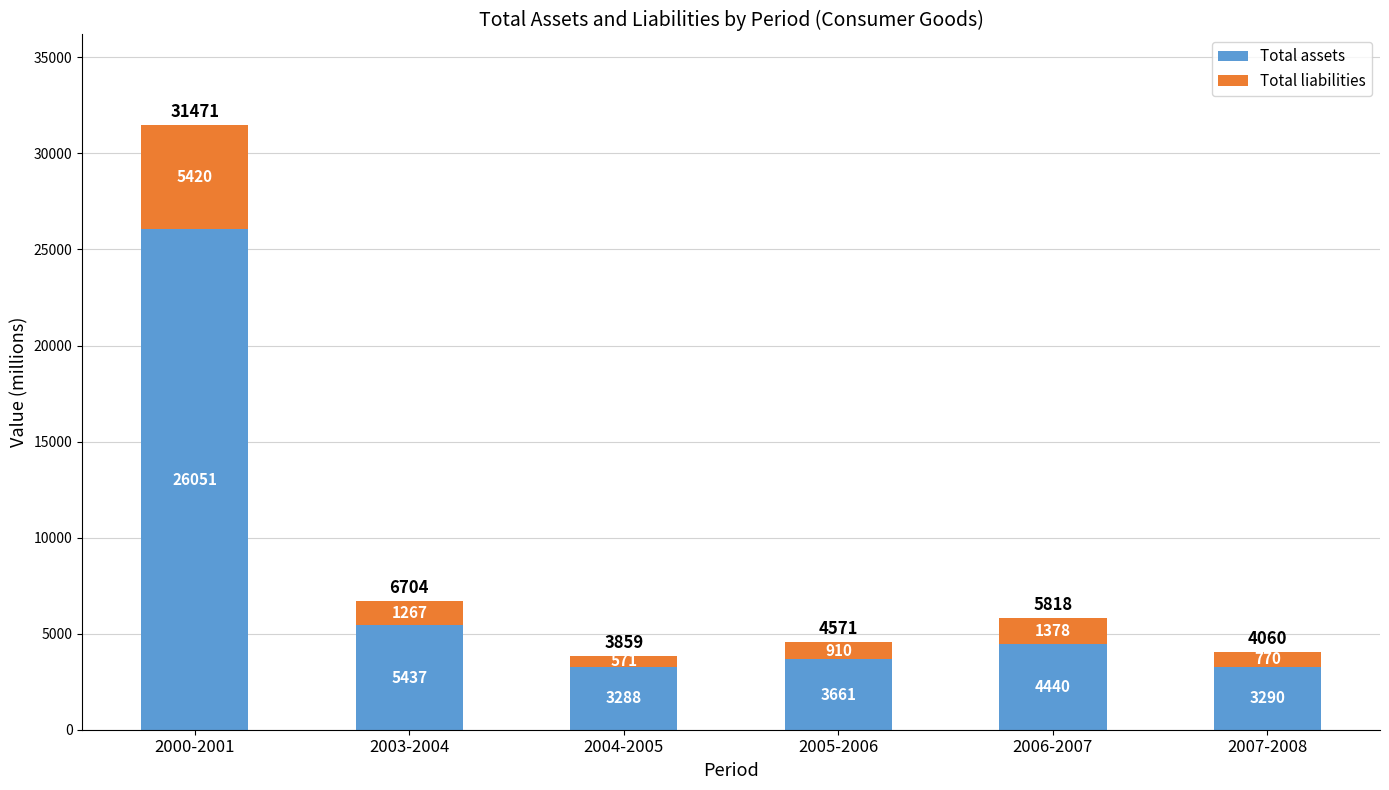

What is the difference between the second highest and minimum values in the Total assets series?

2149